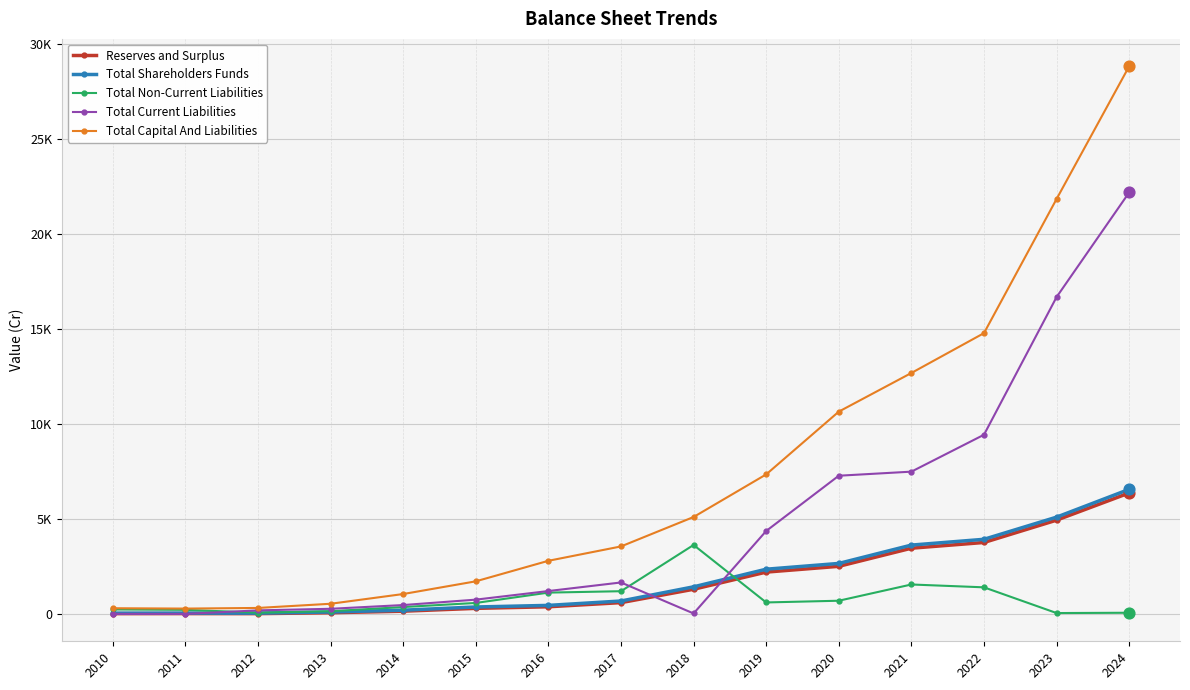

At which category is the sum across all series the highest?

2024